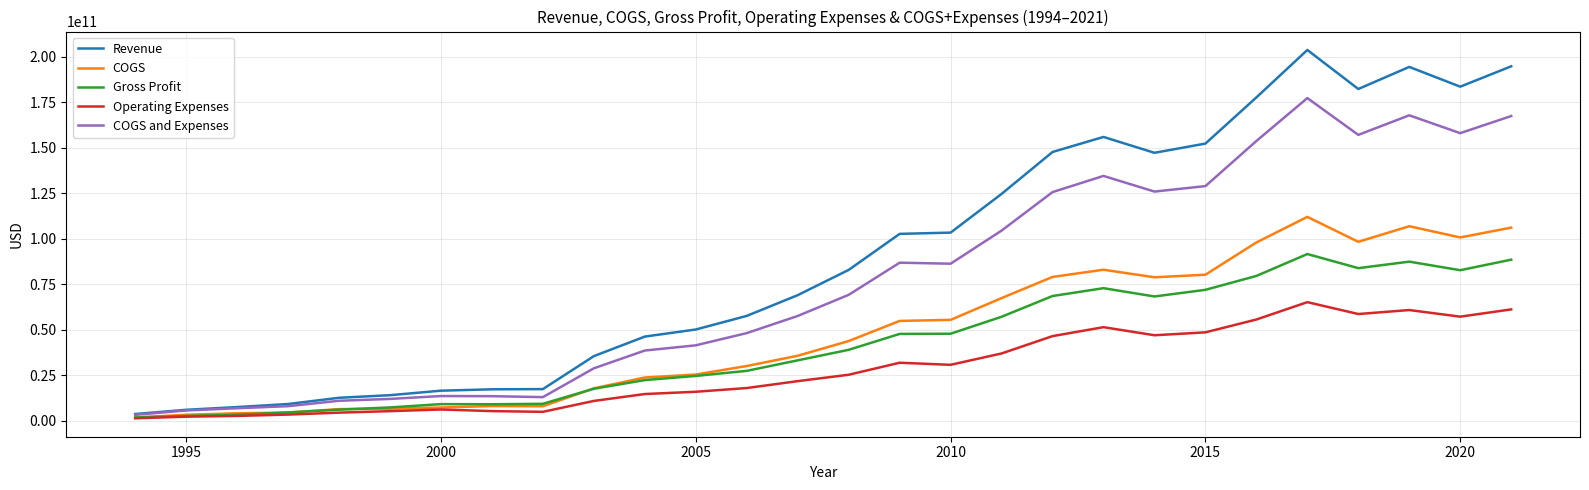

Which series has the largest total across all categories?

Revenue